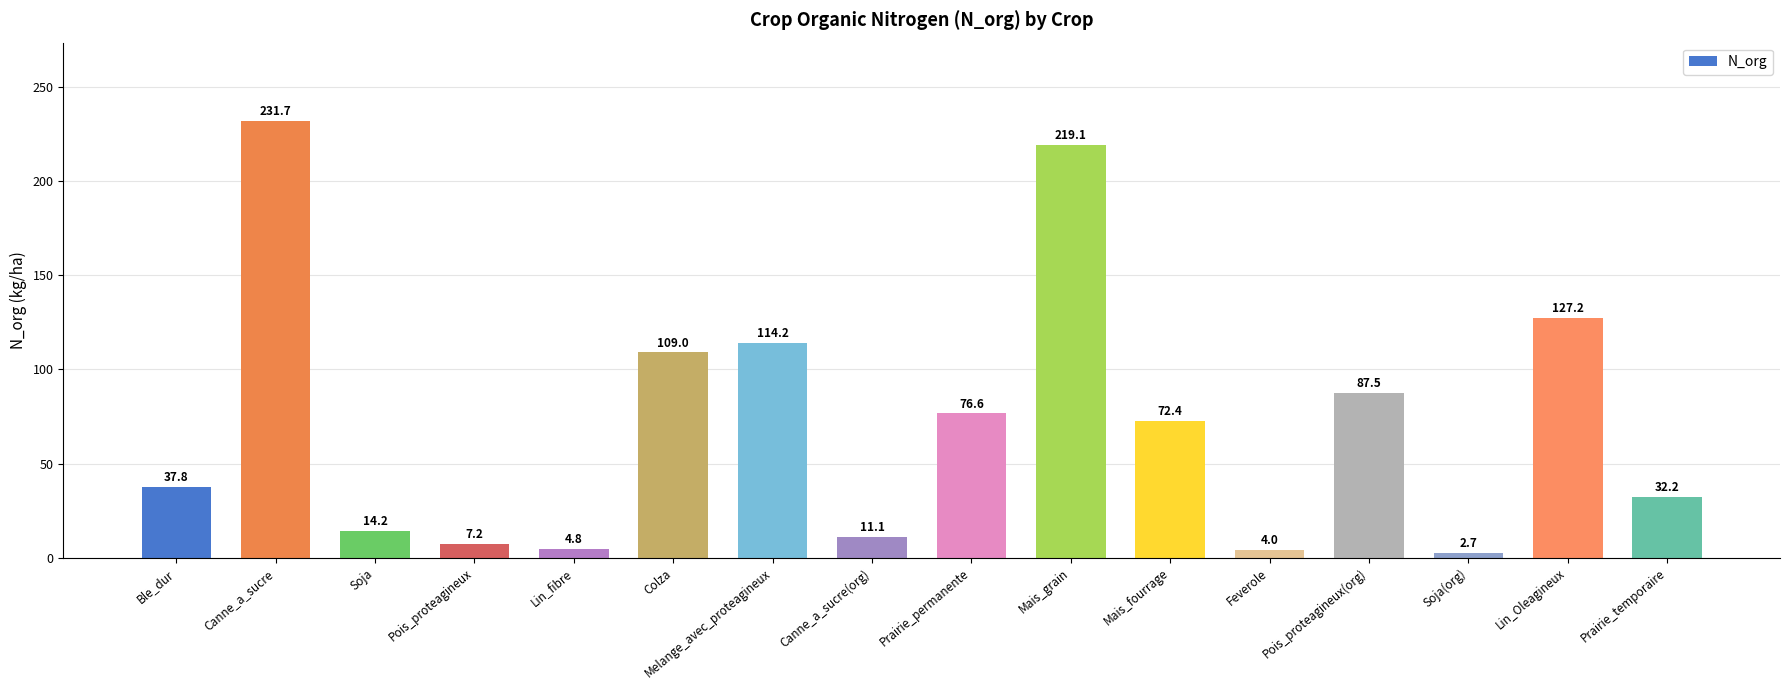

What is the change in value from Canne_a_sucre to Mais_grain?

-12.6